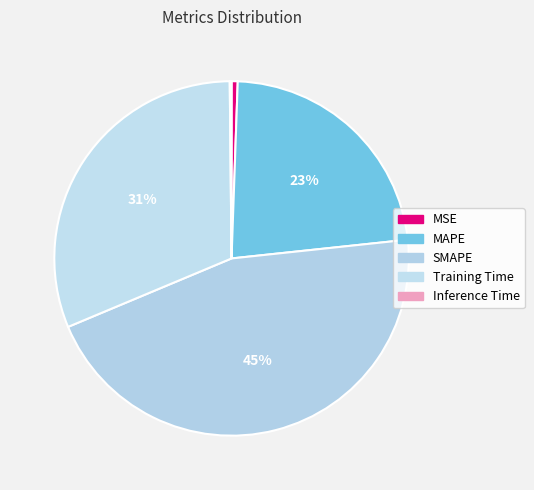

To the nearest percent, what percentage of the pie is SMAPE?

45%